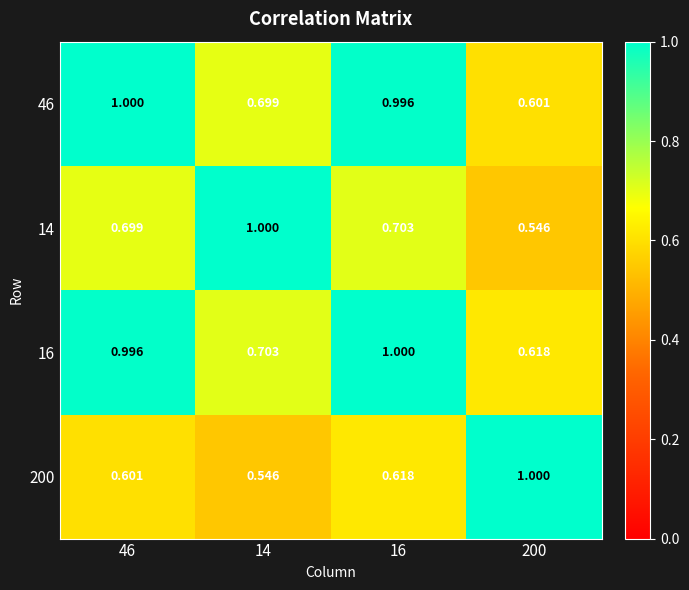

Is the value of 200 at 46 greater than the value of 14 at 200?

Yes